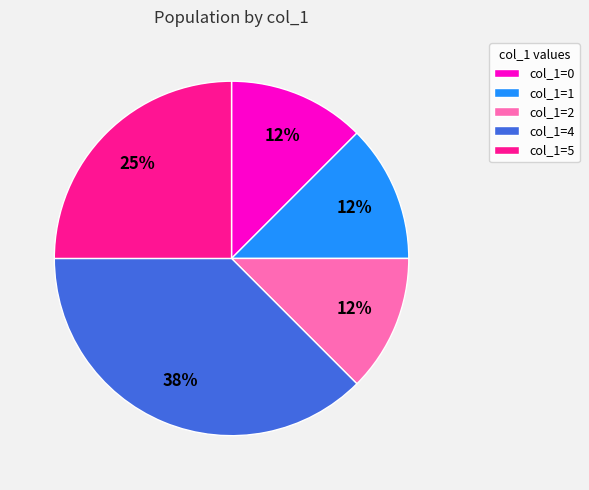

Which category has the biggest portion of the pie?

col_1=4